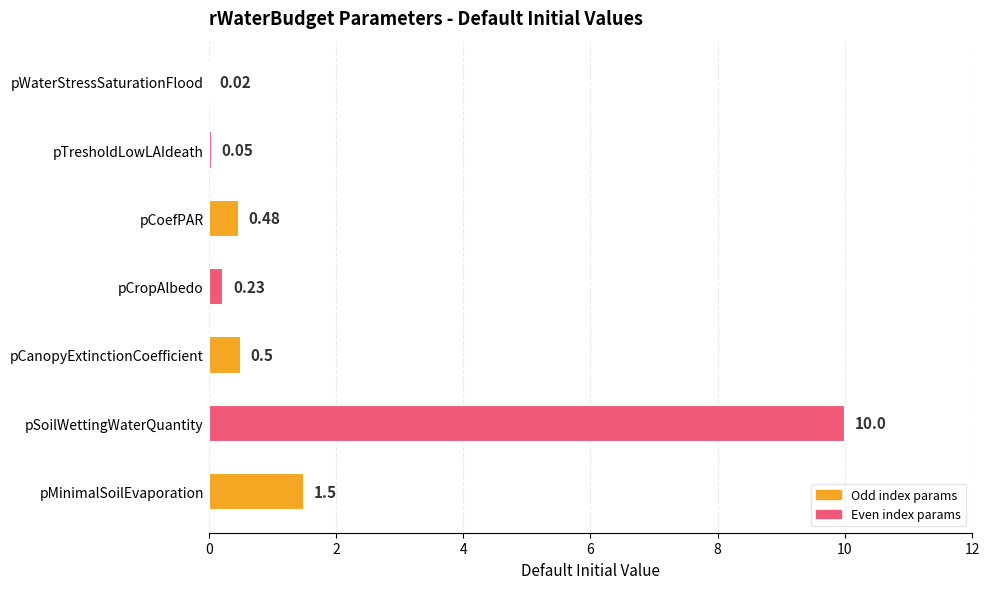

What is the change in value from pCoefPAR to pTresholdLowLAIdeath?

-0.4